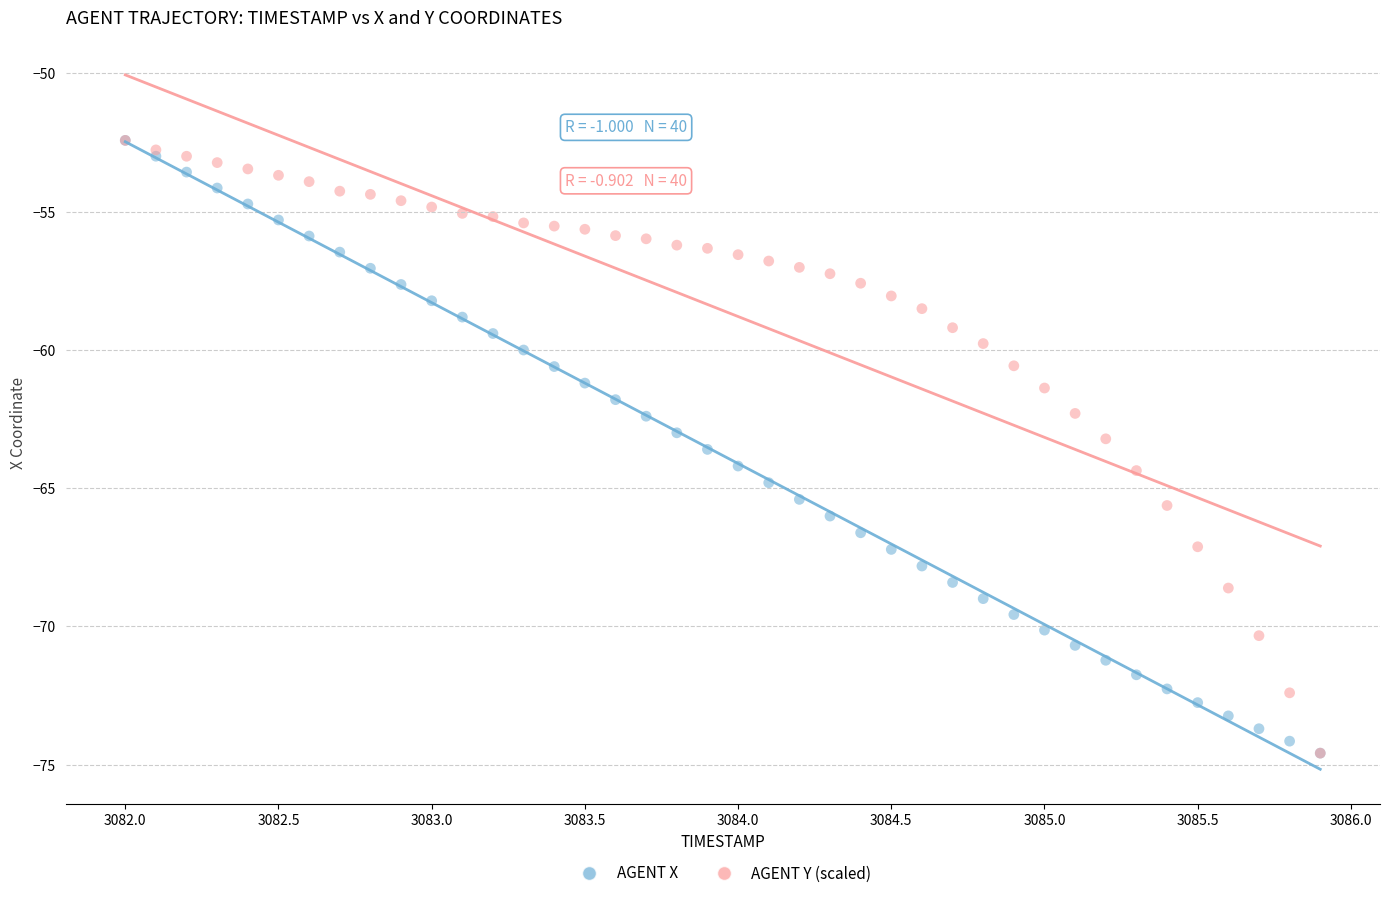

What are all the series names shown in the legend?

AGENT X, AGENT Y (scaled)